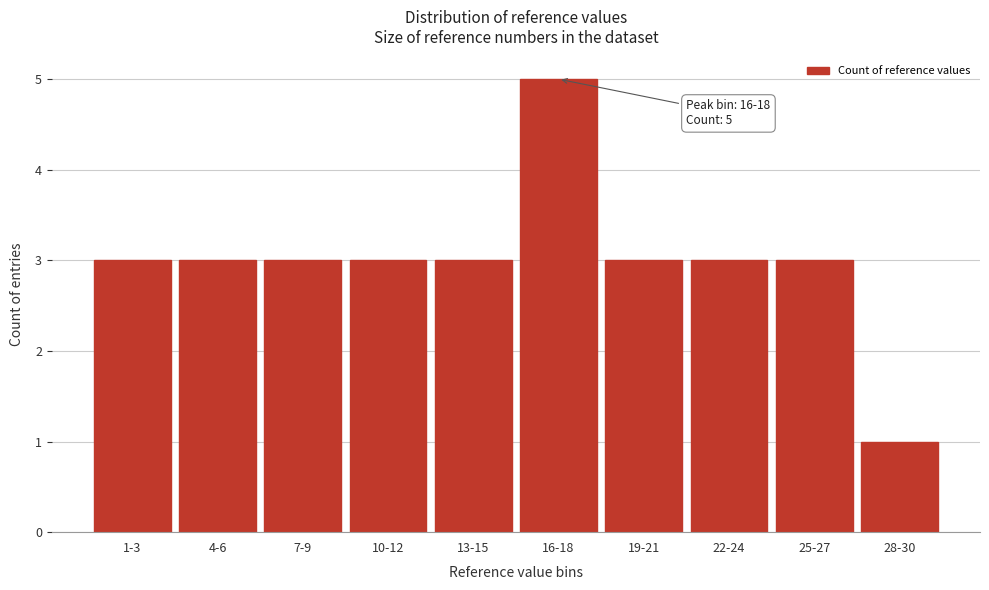

Reading right to left, what are all the values shown in this chart?

28-30=1	25-27=3	22-24=3	19-21=3	16-18=5	13-15=3	10-12=3	7-9=3	4-6=3	1-3=3